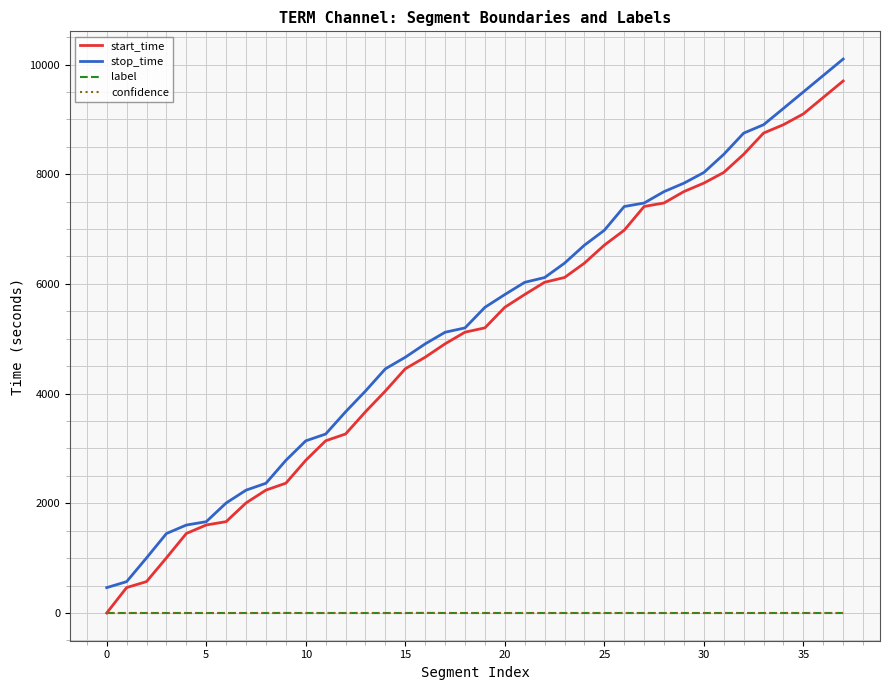

What is the highest value of the stop_time series?

10100